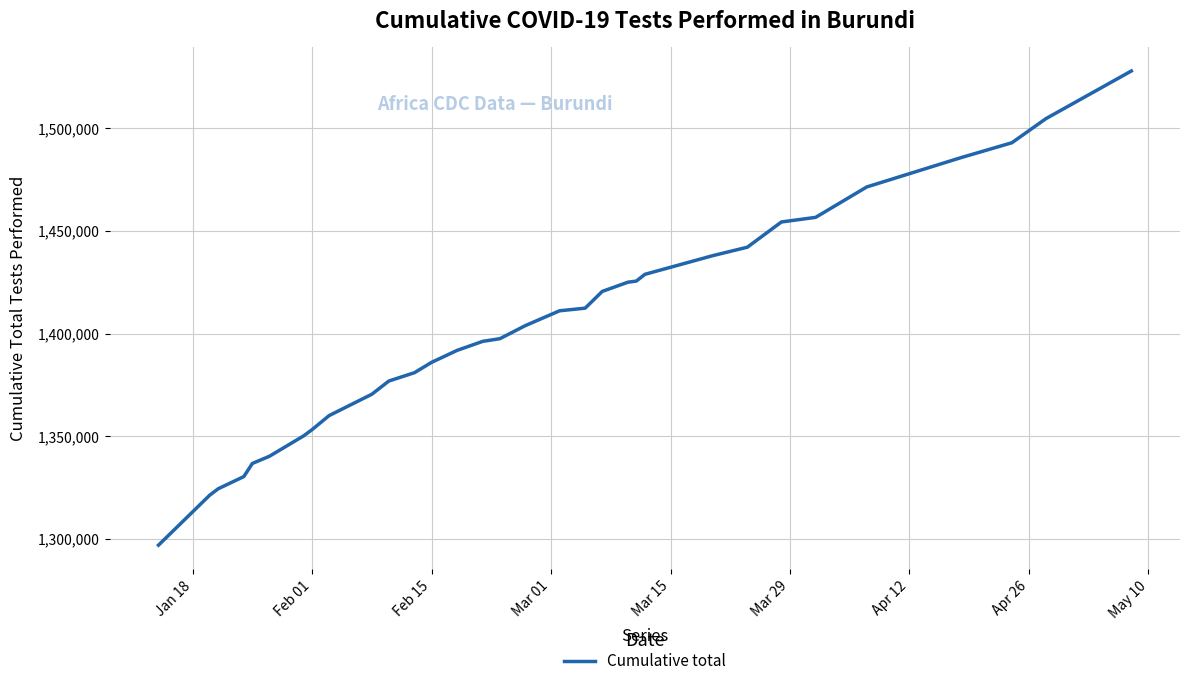

What is the minimum value shown in the chart?

1296852